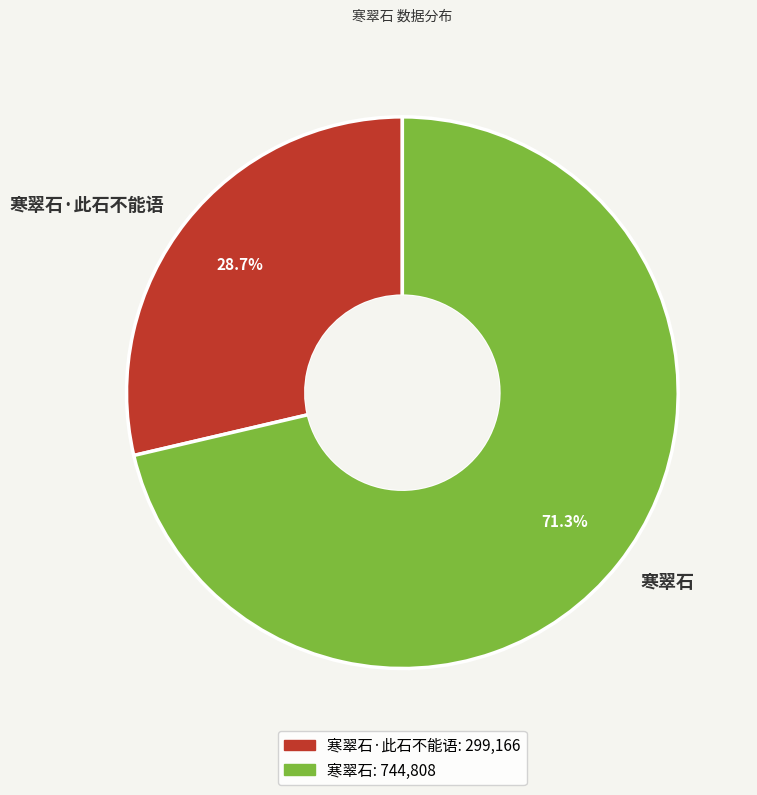

Is the sum of 寒翠石 and 寒翠石·此石不能语 greater than half?

Yes